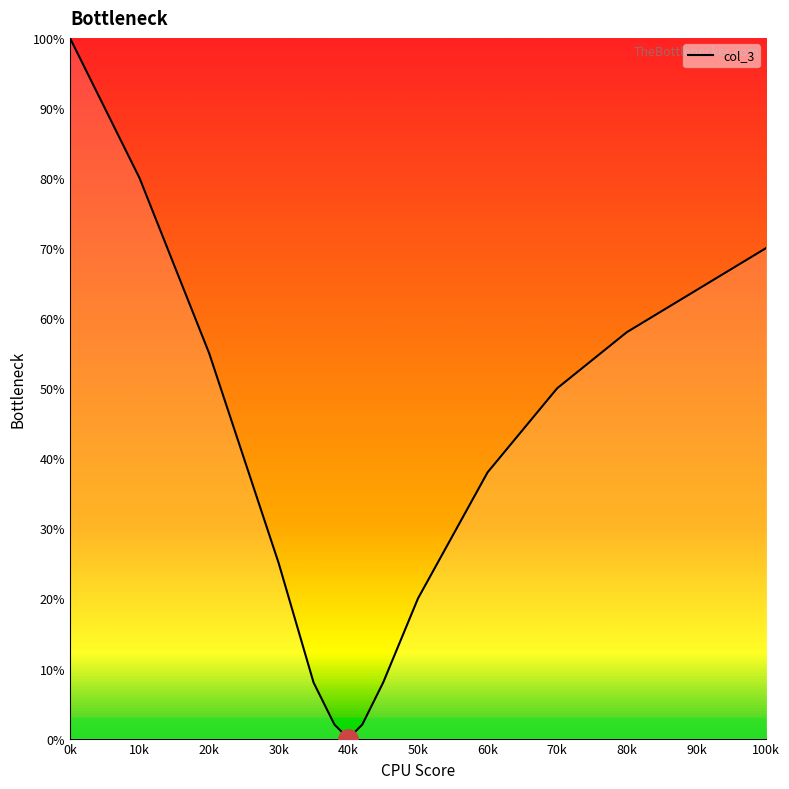

Reading right to left, extract all data points from this chart.

70	64	58	50	38	20	8	2	0	2	8	25	55	80	100